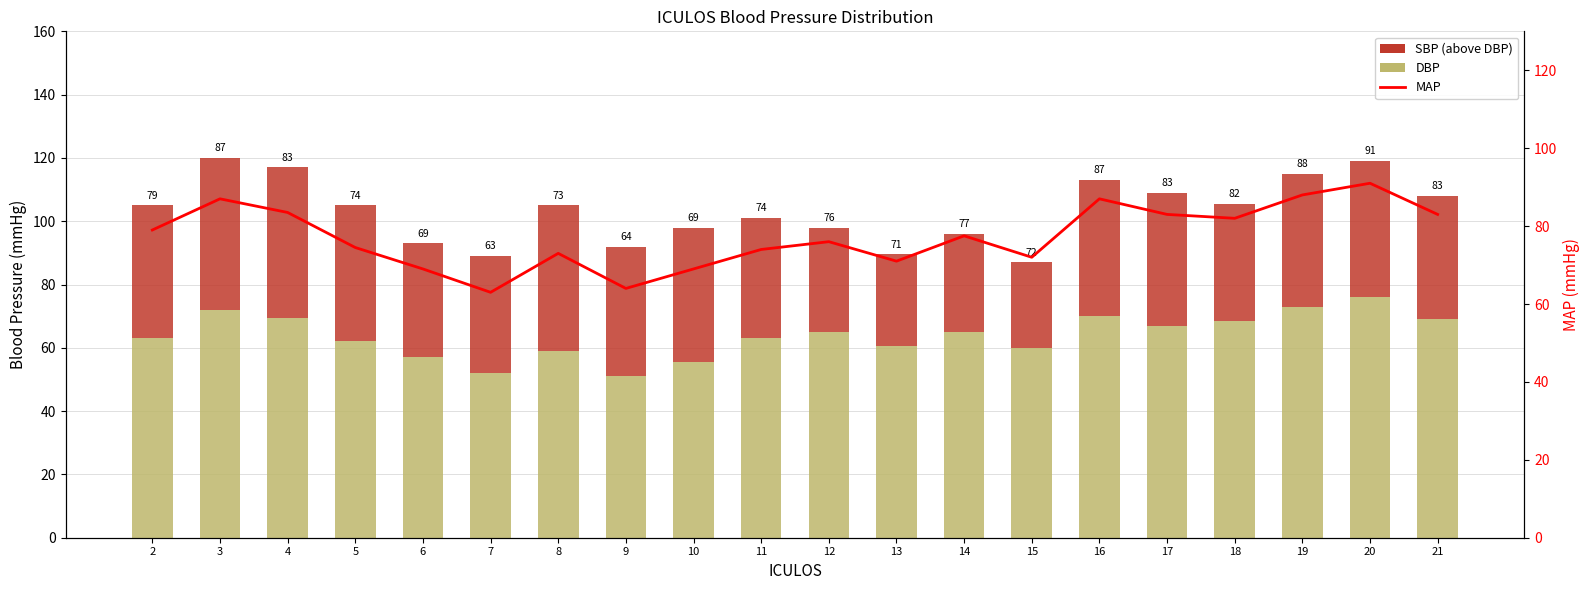

What is the value of the MAP bar at the 18th from the left?

88.0